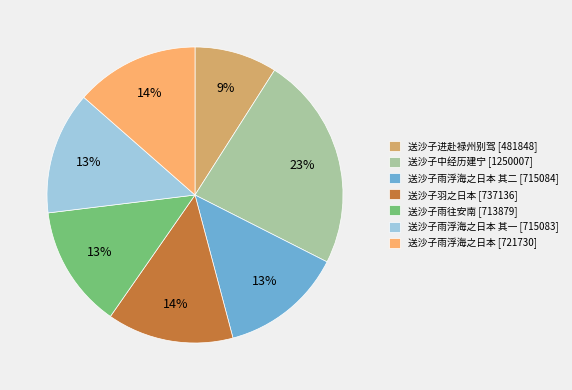

Does any single category account for the majority?

No